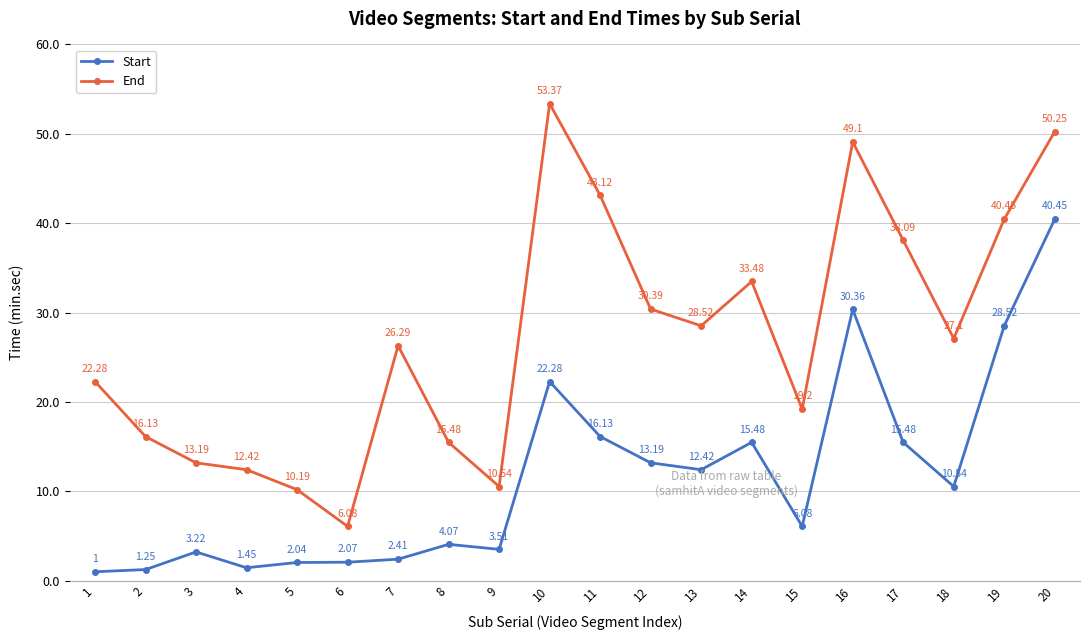

What is the minimum value for Start?

1.0